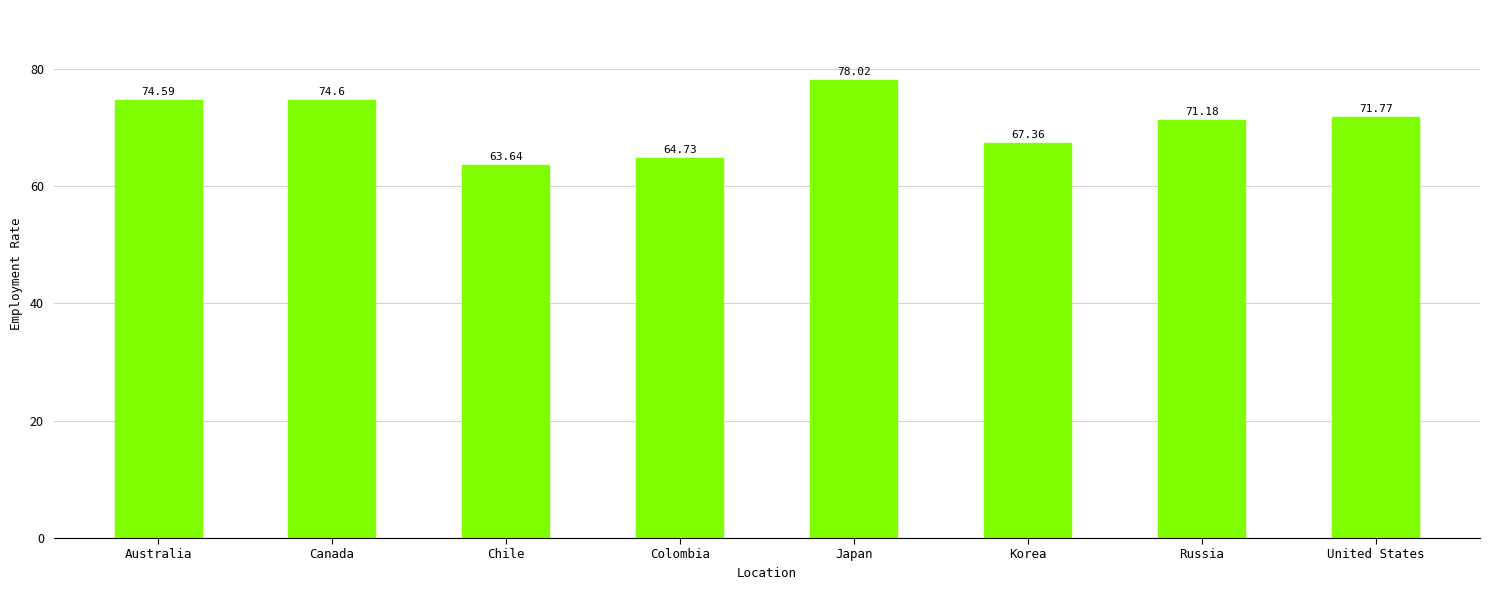

What is the difference between the maximum and minimum values?

14.4